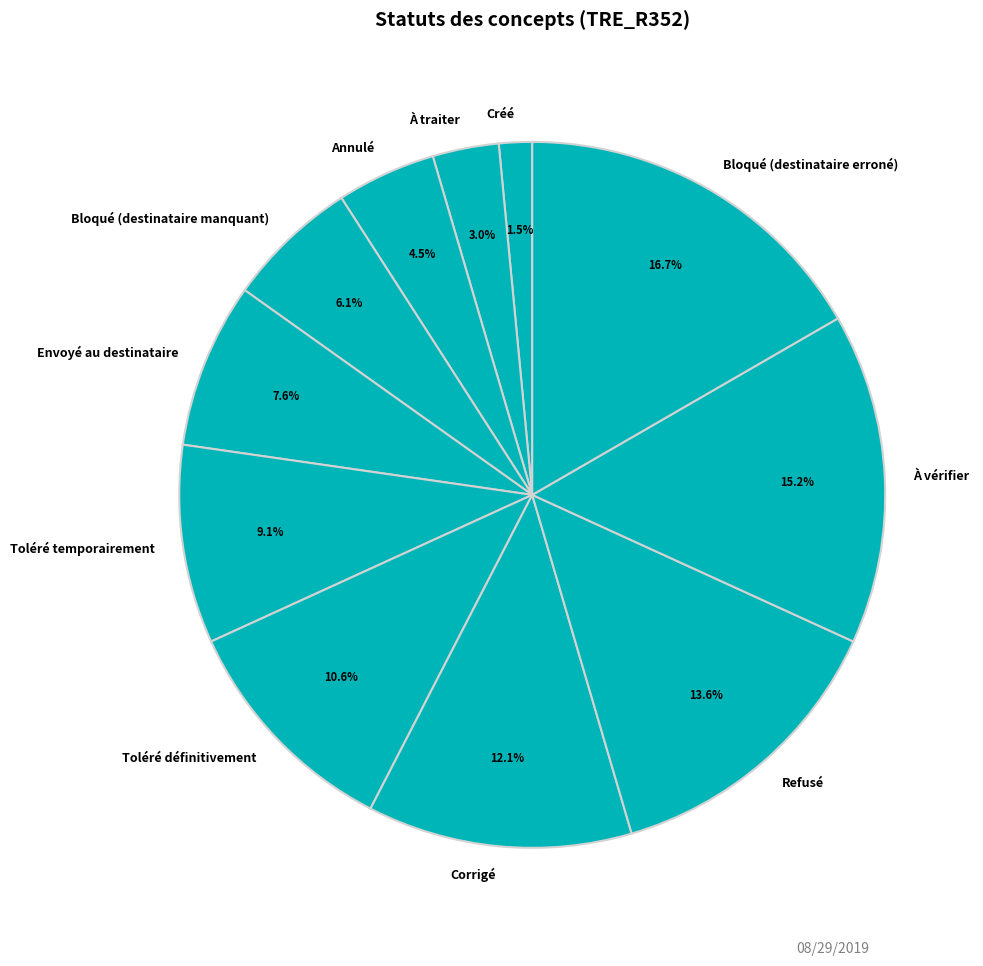

Rank the categories by value from highest to lowest.

Bloqué (destinataire erroné), À vérifier, Refusé, Corrigé, Toléré définitivement, Toléré temporairement, Envoyé au destinataire, Bloqué (destinataire manquant), Annulé, À traiter, Créé